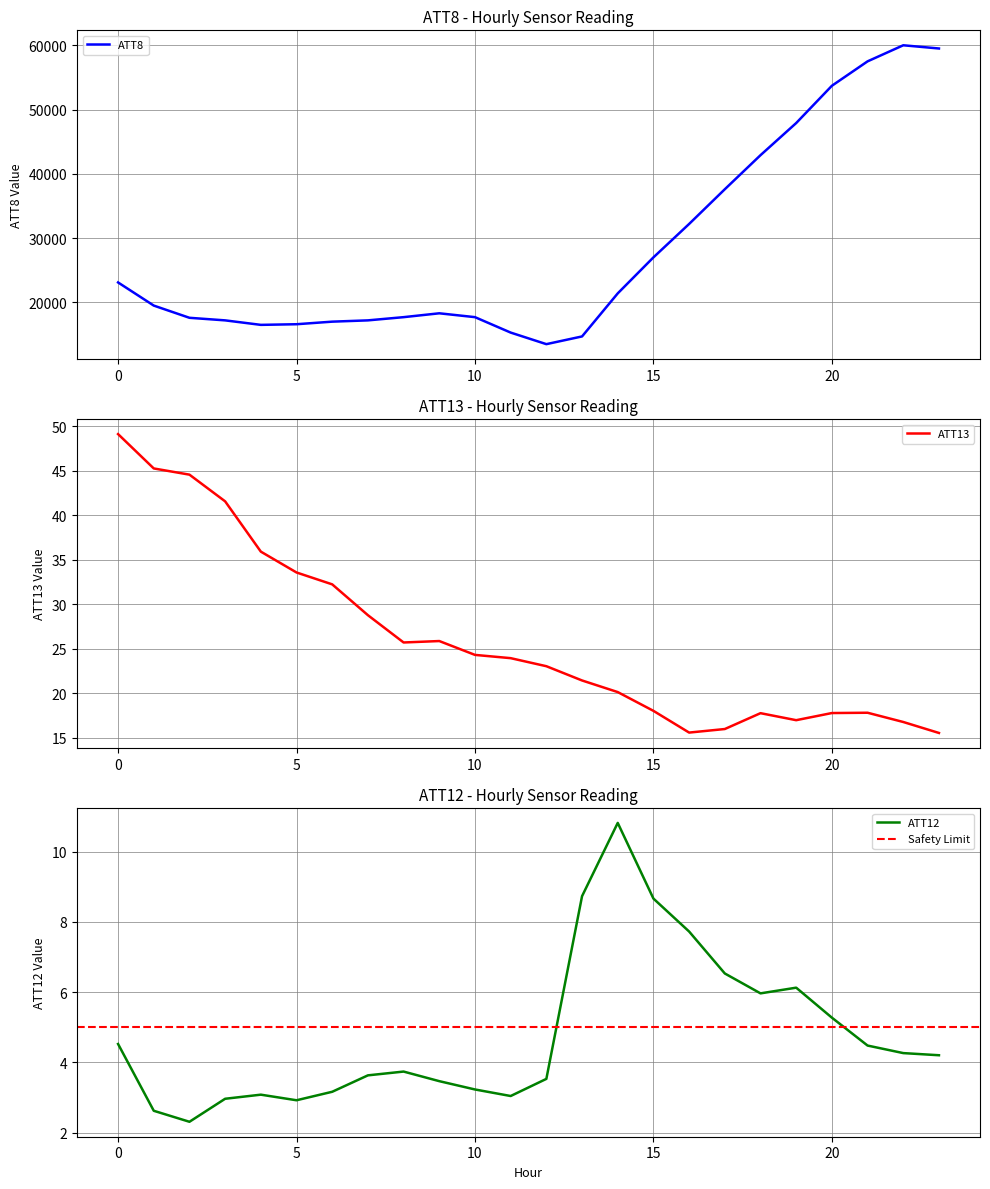

What is the difference between the maximum and minimum values in the ATT8 series?

46500